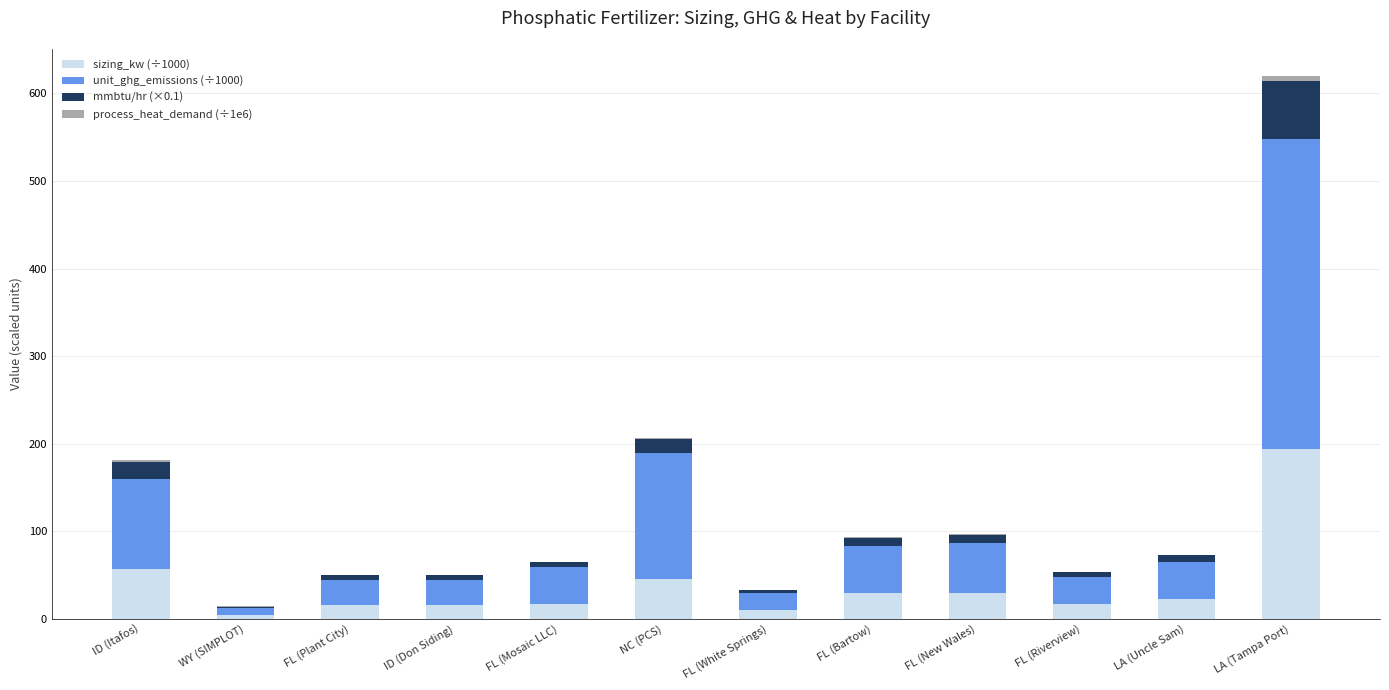

What is the sum of all sizing_kw (÷1000) values?

456.3